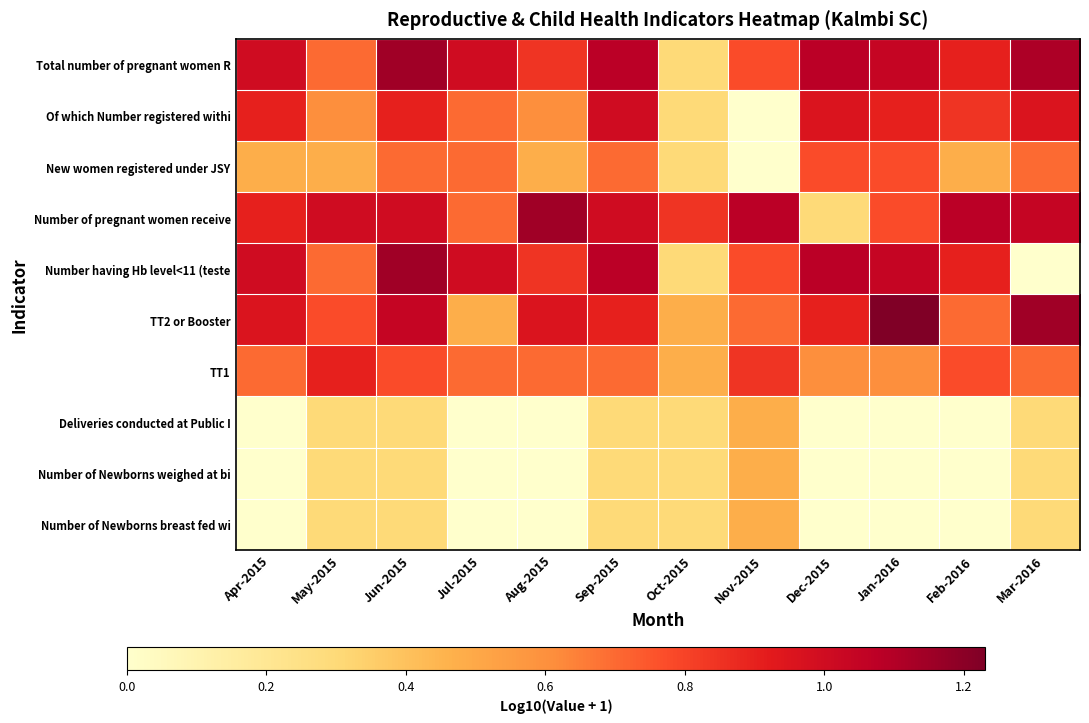

At which category is the sum across all series the highest?

Jun-2015